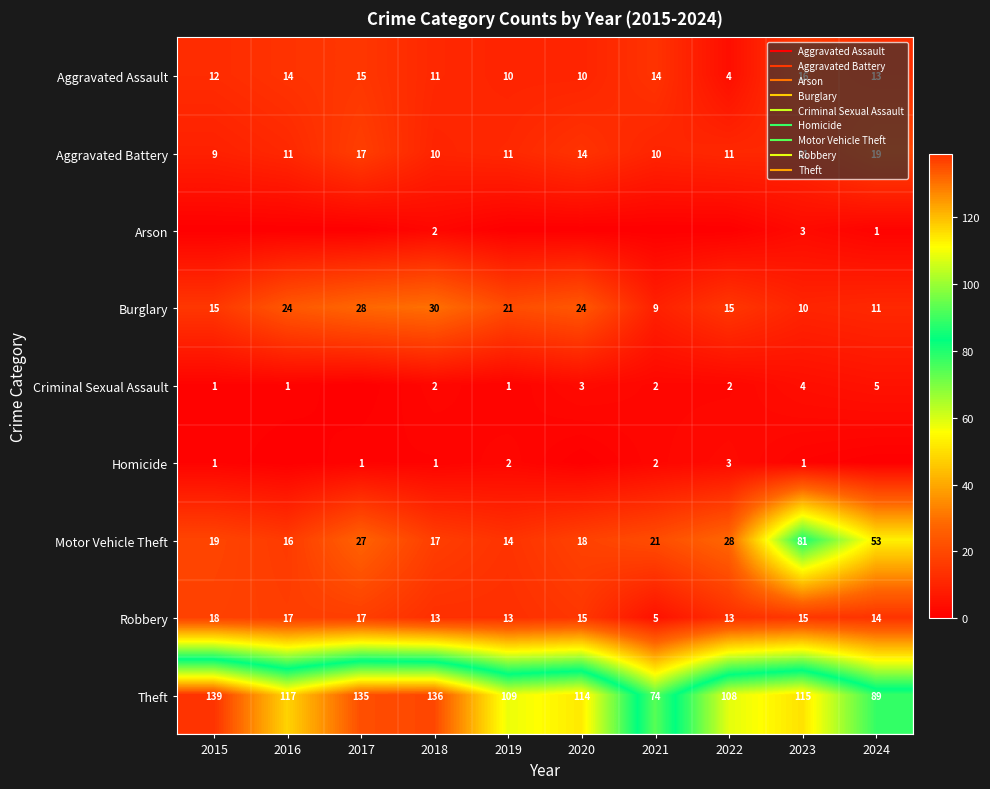

The Arson series shows 4 at 2023. True or false?

False